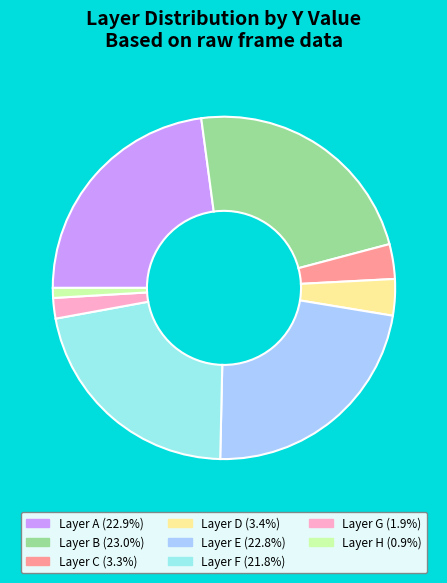

Is there any slice that represents more than half of the pie?

No